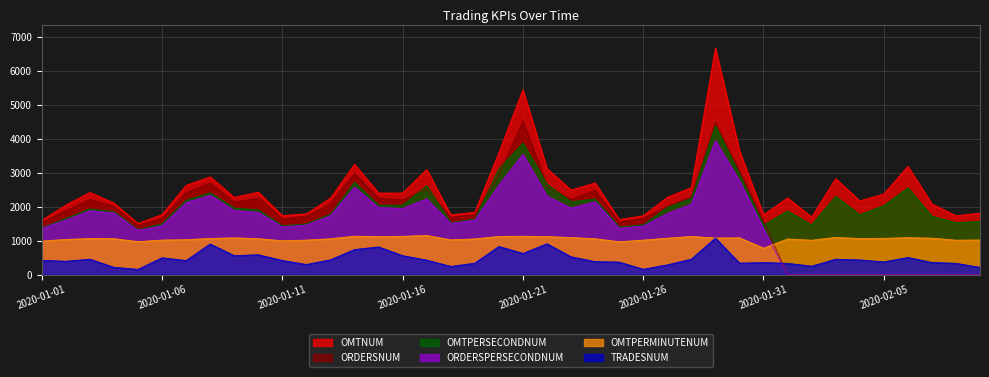

The value of ORDERSPERSECONDNUM at 2020-01-11 is 458. True or false?

False